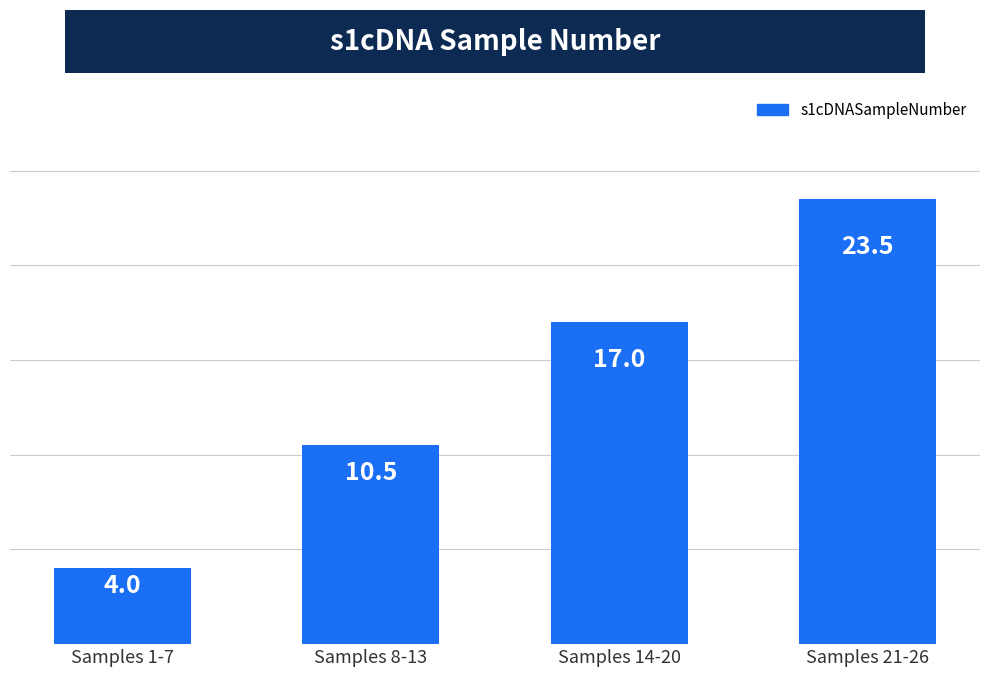

Count the number of categories in the chart.

4